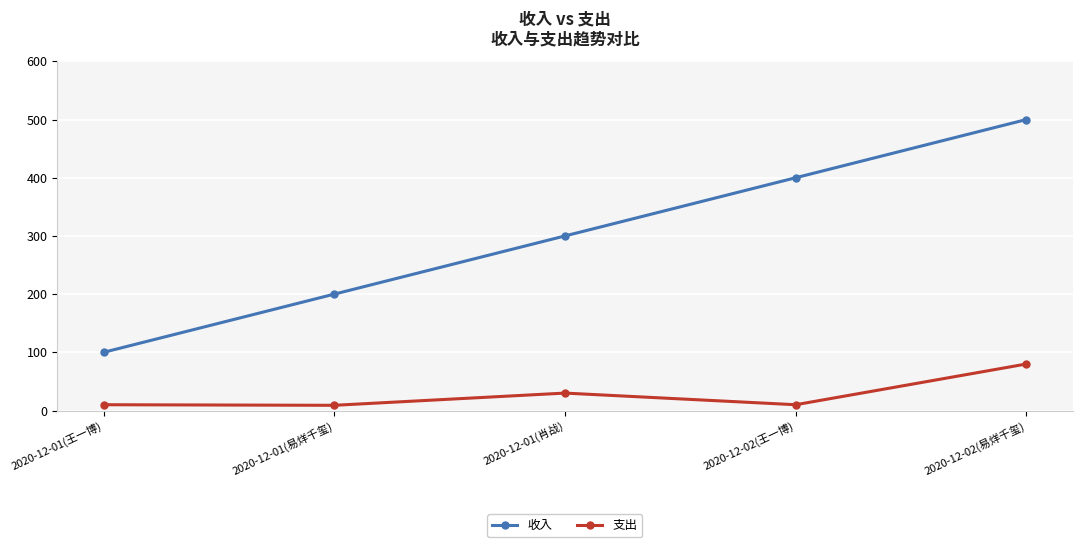

At which category does 支出 reach its first local peak?

2020-12-01(肖战)